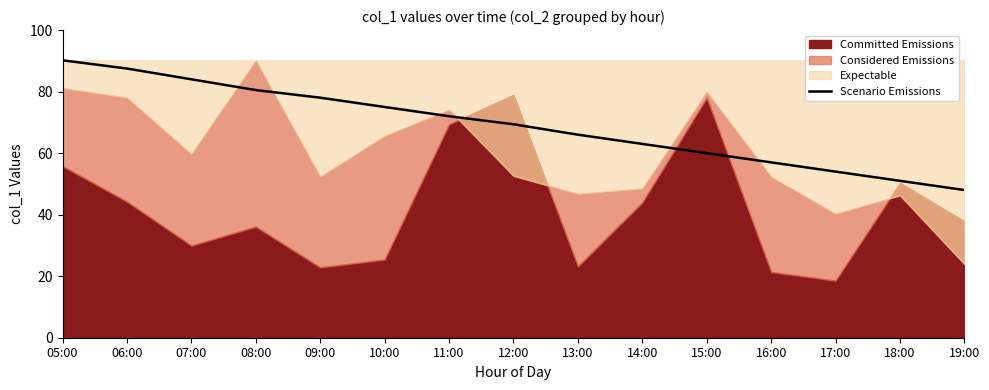

Is it true that Scenario Emissions equals 87.5 at 06:00?

True